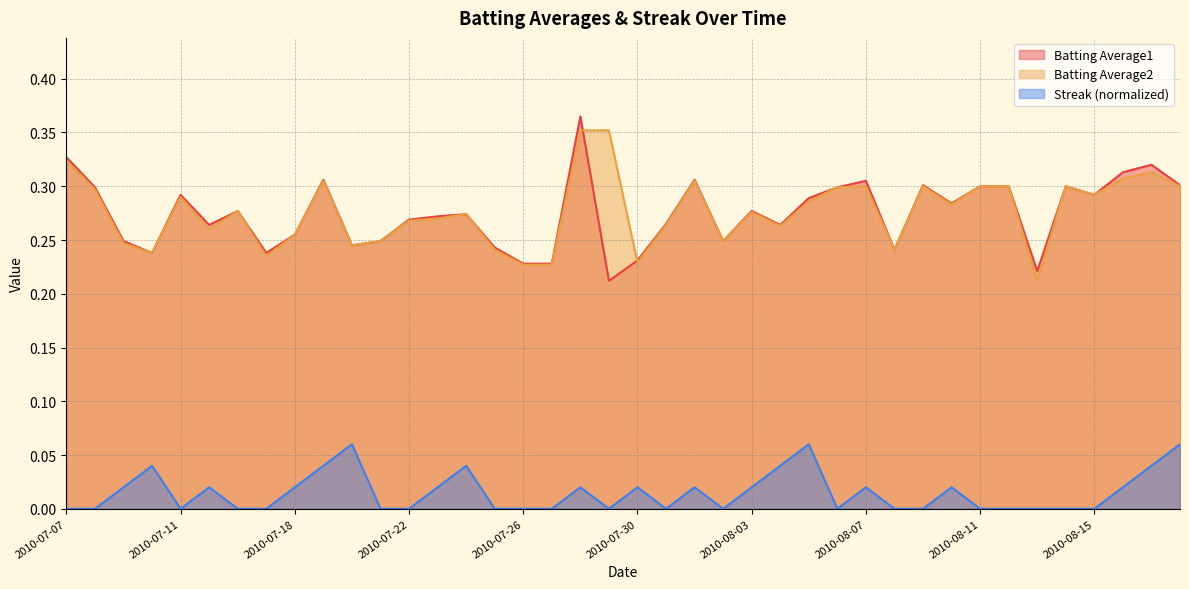

What are all the series names shown in the legend?

Batting Average1, Batting Average2, Streak